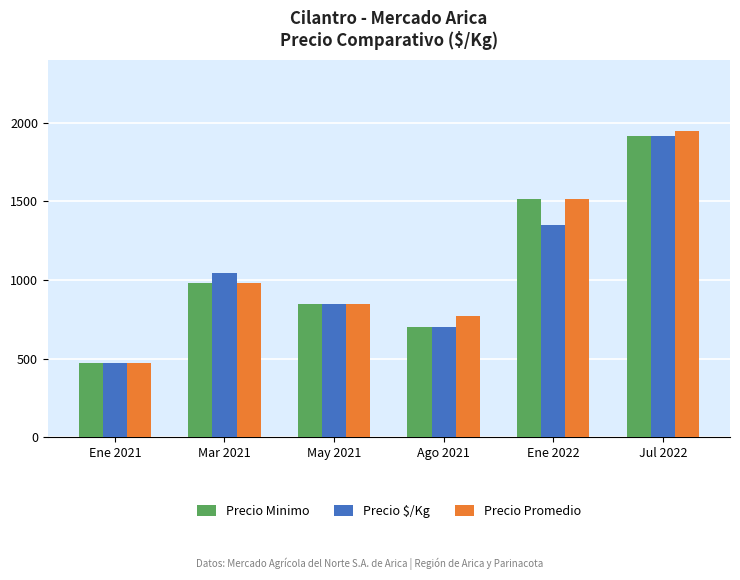

What is the label of the 3rd bar from the right?

Ago 2021